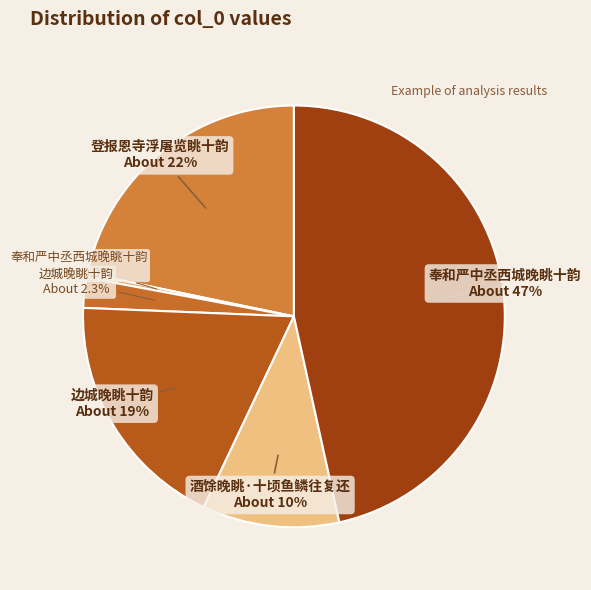

Is there any slice that represents more than half of the pie?

No